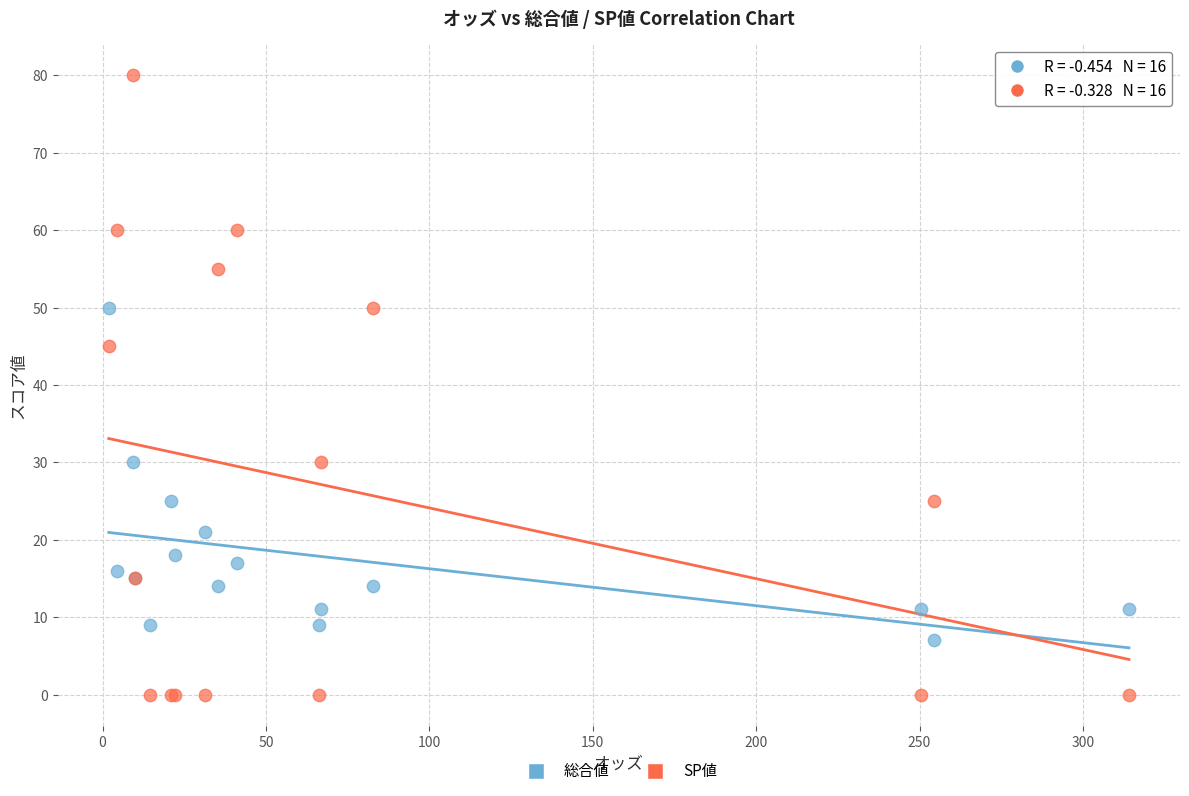

Which series reaches the minimum Y coordinate?

SP値